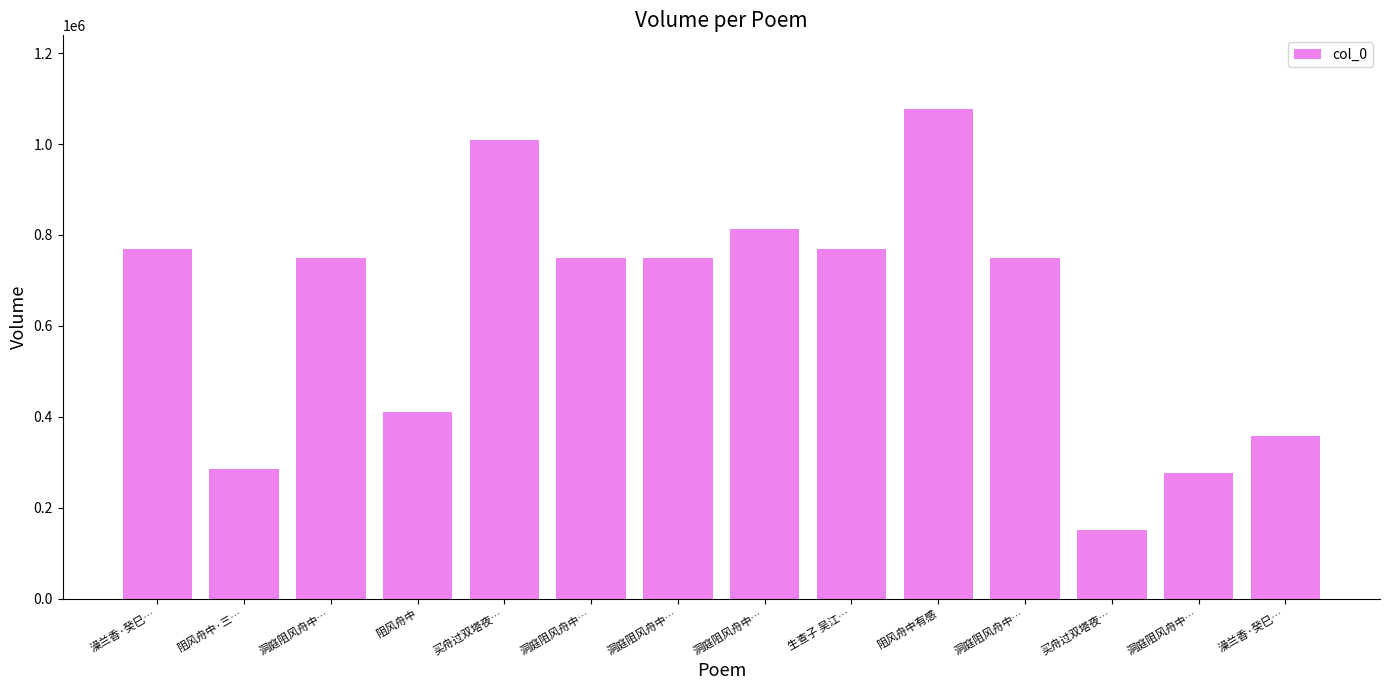

The chart shows a value of 261392 at 阻风舟中有感. True or false?

False